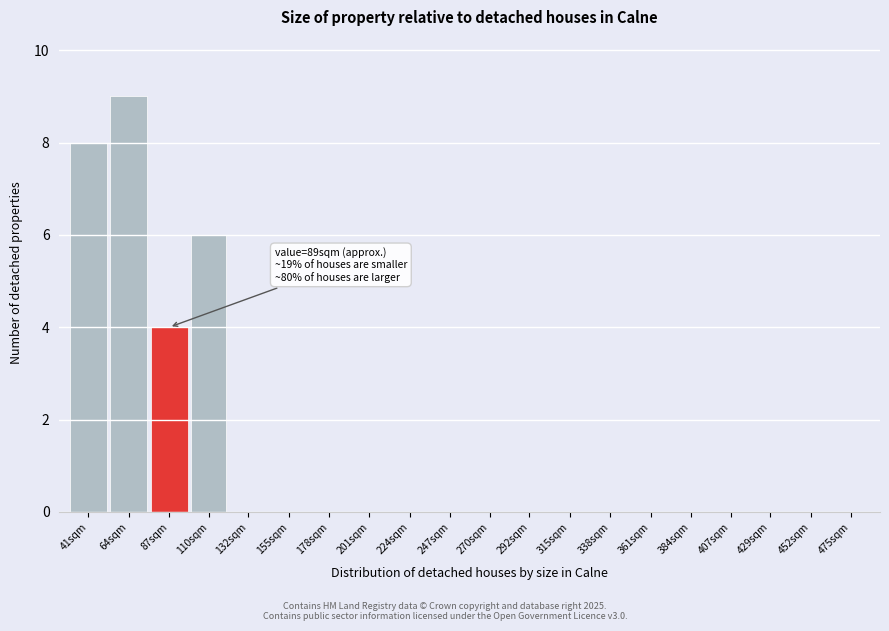

Reading left to right, extract all data points from this chart.

41sqm=8	64sqm=9	87sqm=4	110sqm=6	132sqm=0	155sqm=0	178sqm=0	201sqm=0	224sqm=0	247sqm=0	270sqm=0	292sqm=0	315sqm=0	338sqm=0	361sqm=0	384sqm=0	407sqm=0	429sqm=0	452sqm=0	475sqm=0